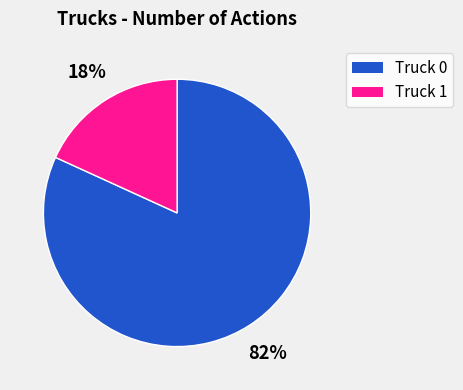

Is it true that Truck 0 is 82% of the pie?

True